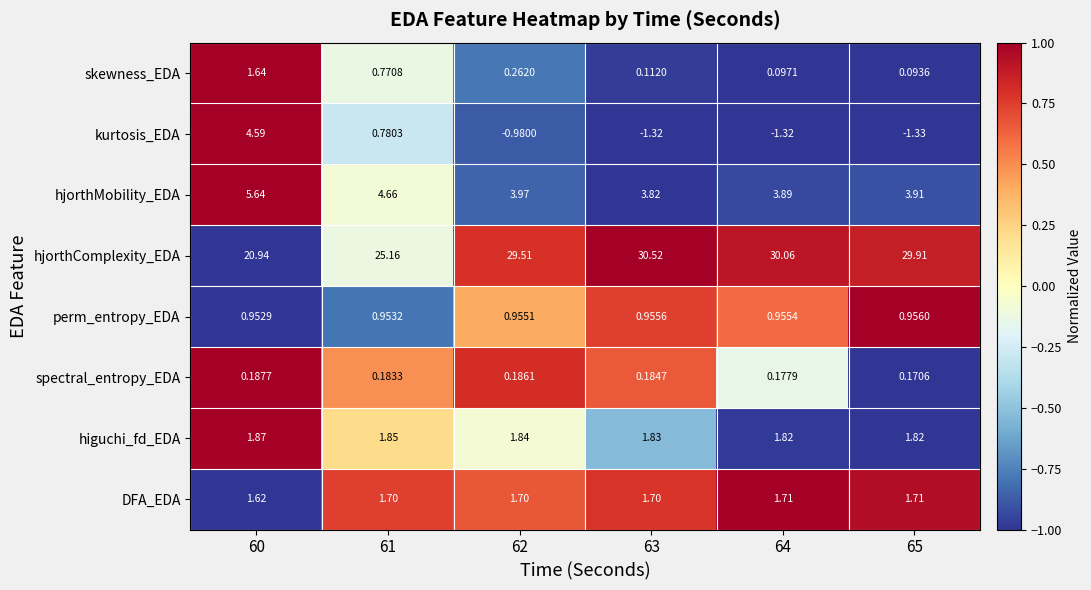

Which series has the largest total across all categories?

hjorthComplexity_EDA